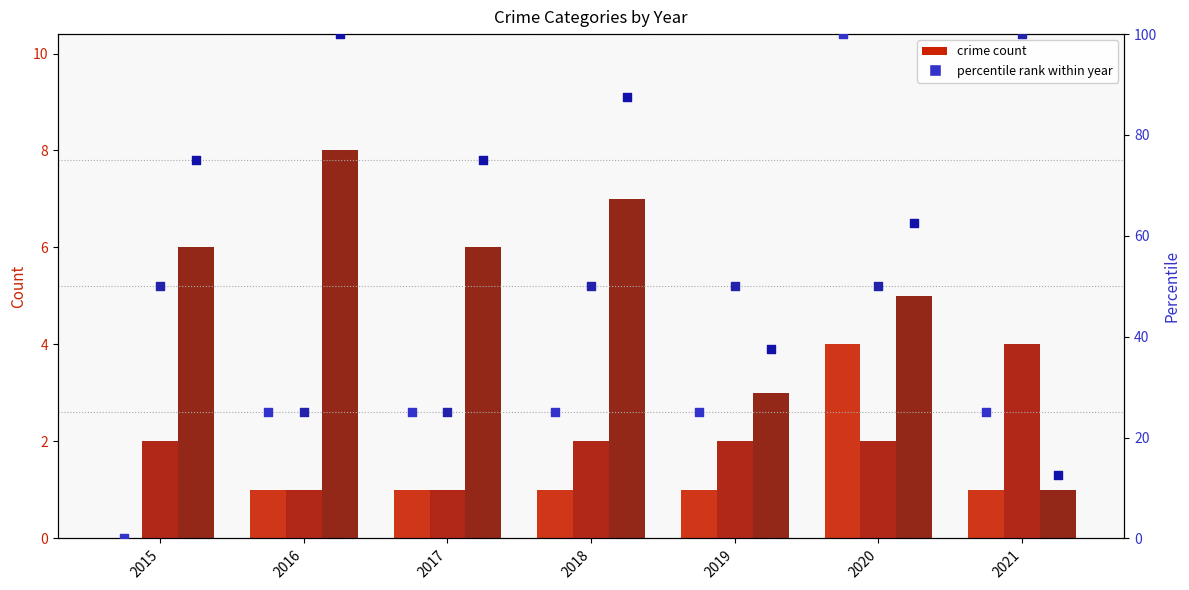

Is the value of Aggravated Battery (percentile) at 2016 greater than the value of Aggravated Assault at 2021?

Yes